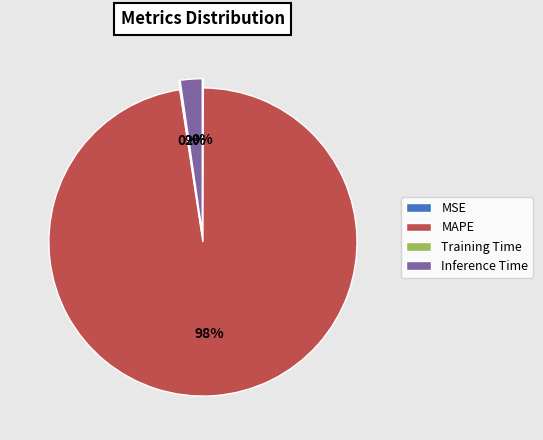

How many slices are in this pie chart?

4